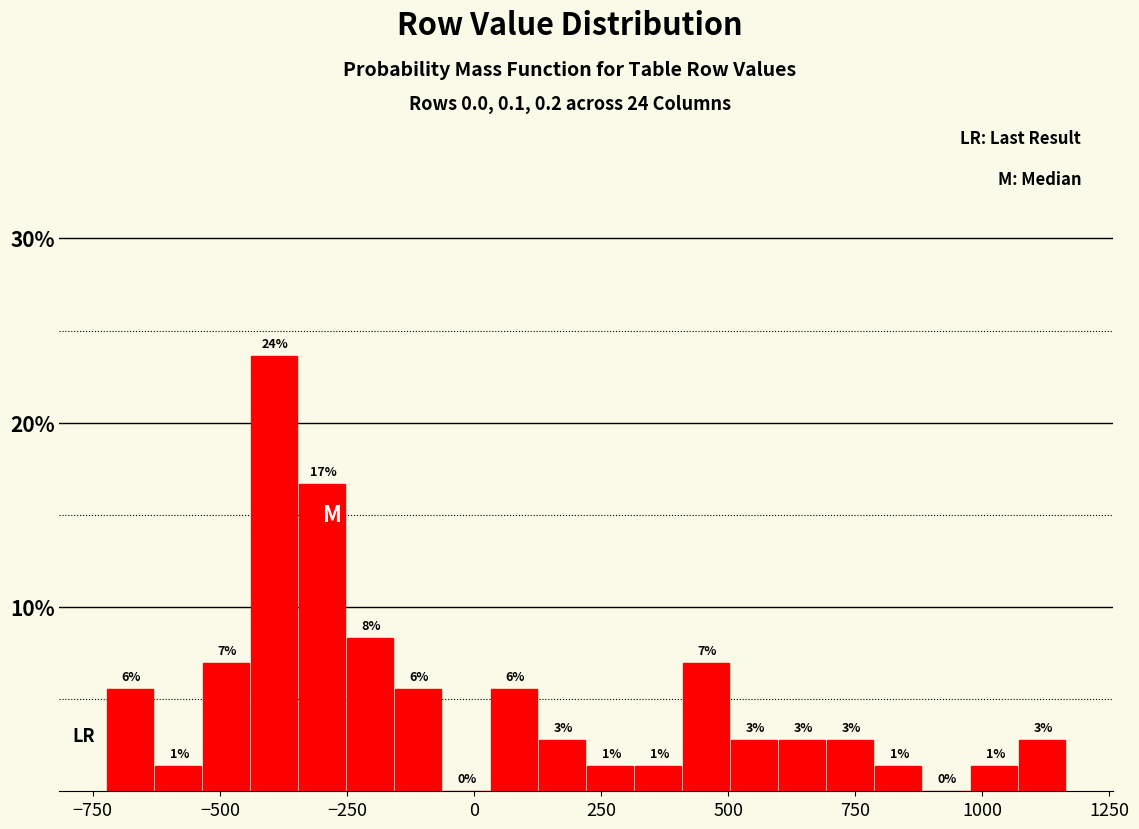

Read against the x-axis, roughly where is the centre of the tallest bar?

-400